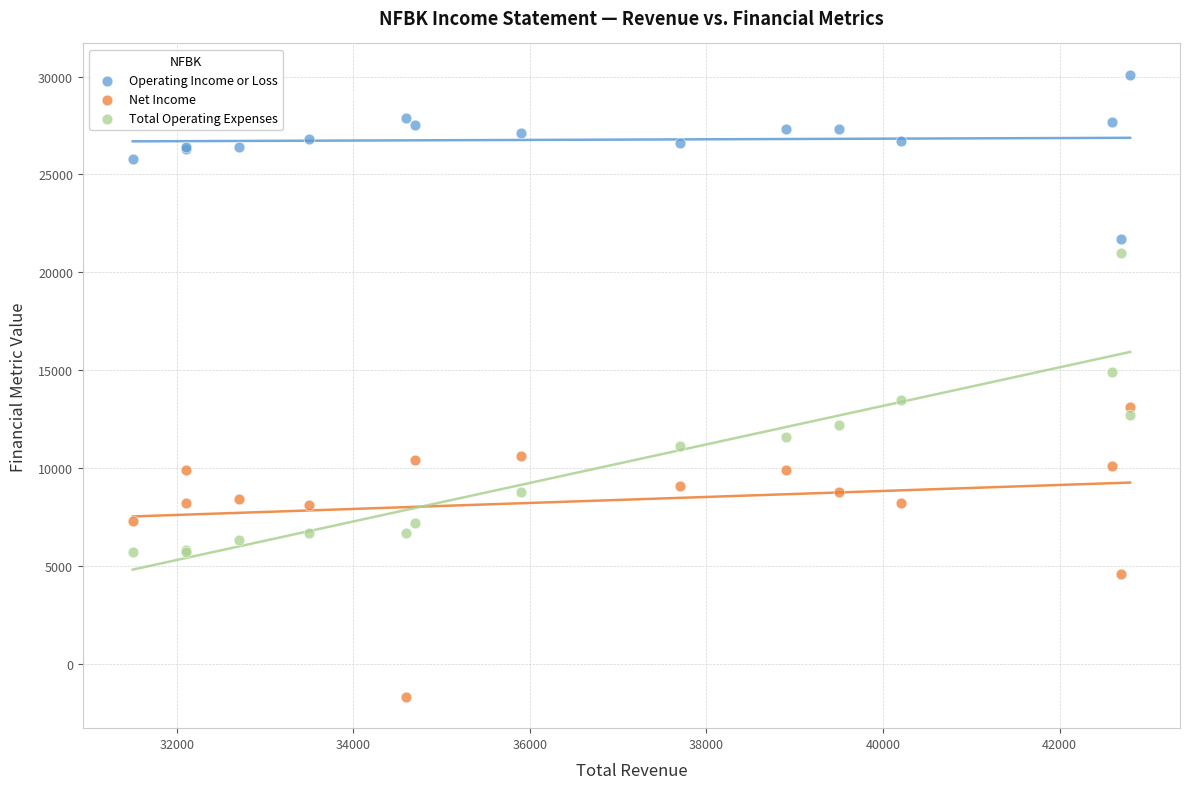

Which series reaches the minimum Y coordinate?

Net Income